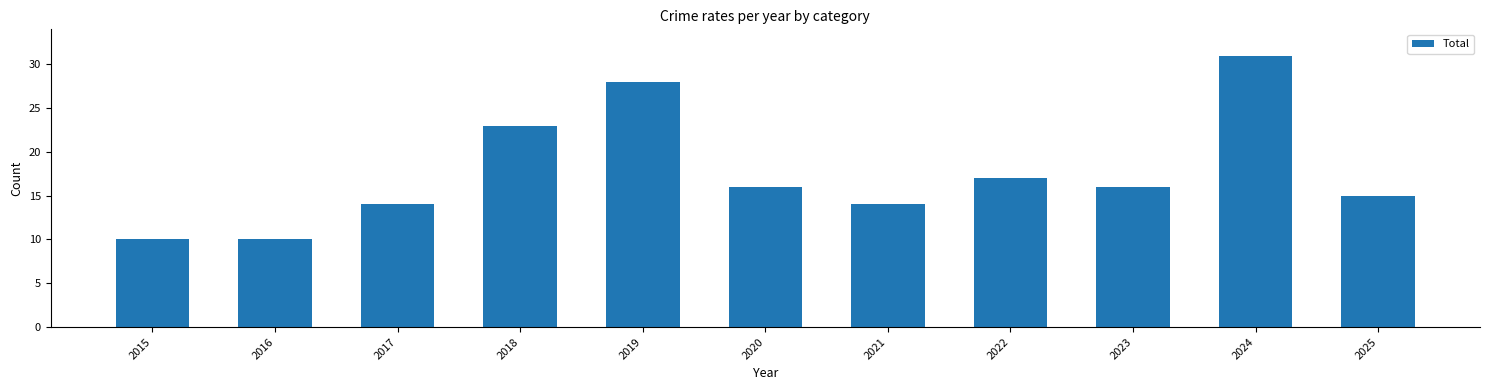

What is the change in value from 2022 to 2024?

+14